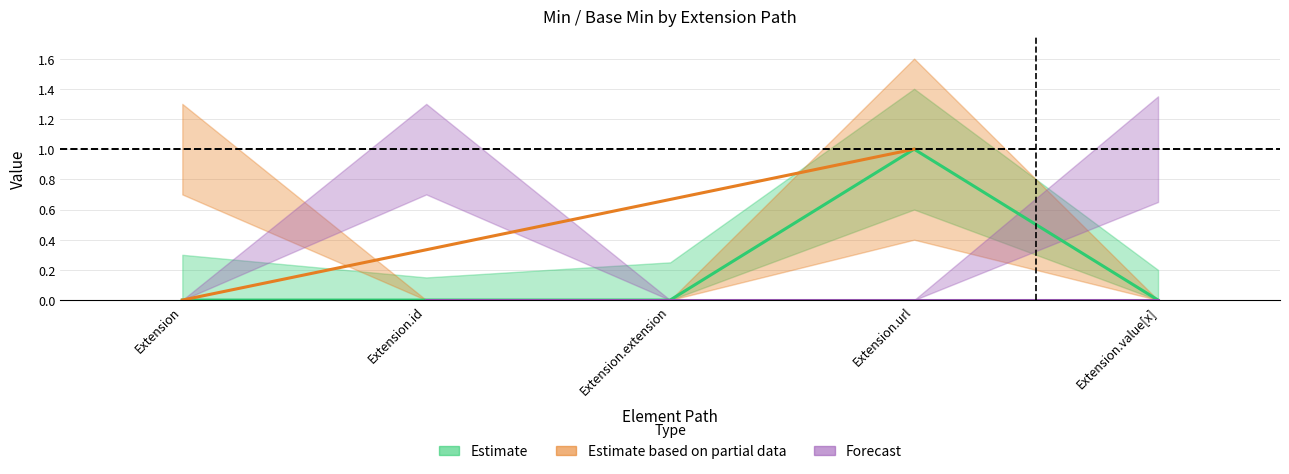

List the labels in order of value, largest first.

Extension.url, Extension, Extension.id, Extension.extension, Extension.value[x]